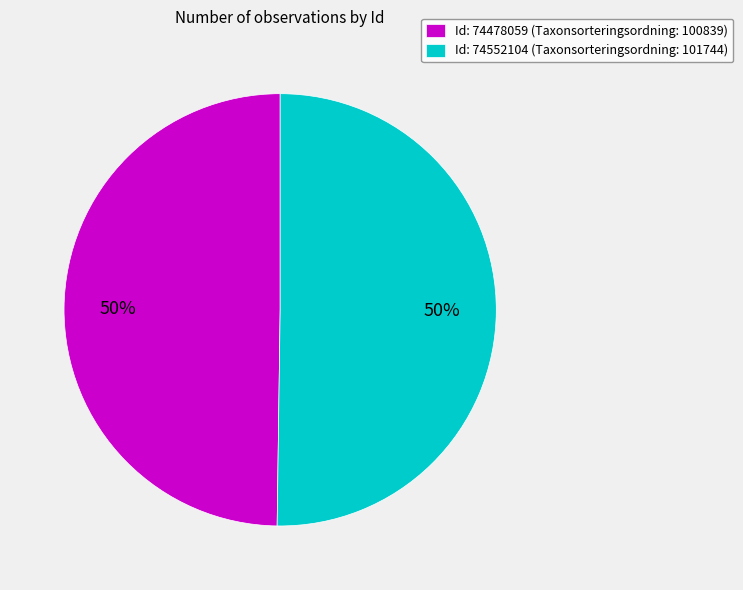

How many slices are in this pie chart?

2